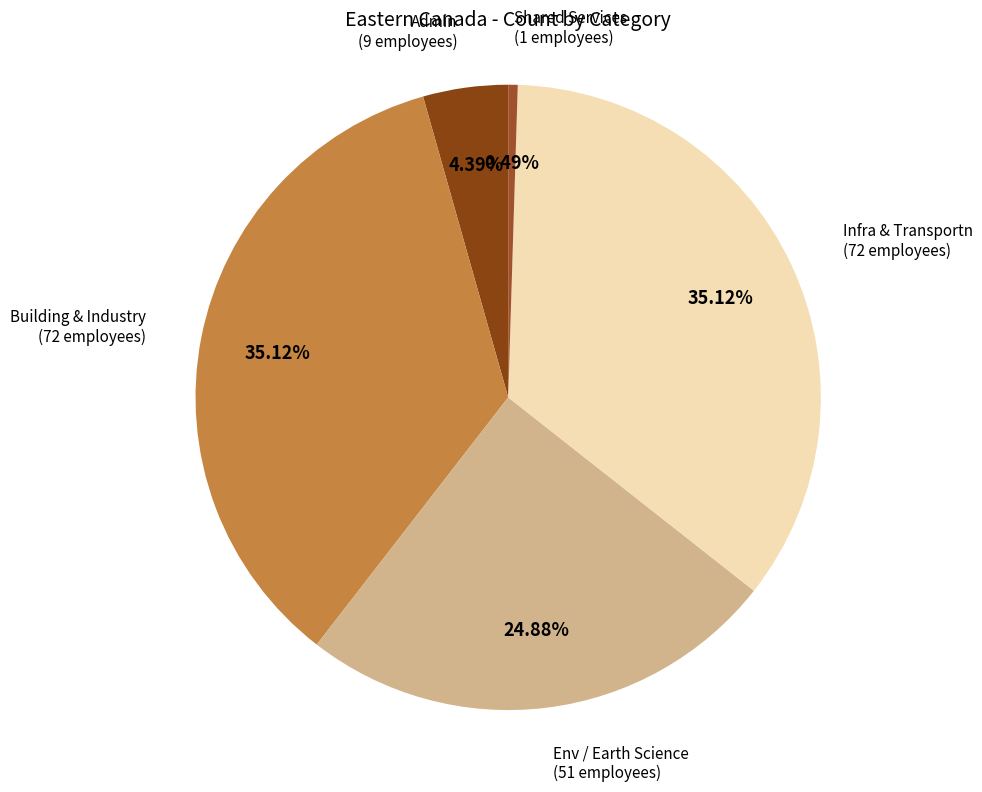

Combined, do Admin and Building & Industry account for over 50%?

No